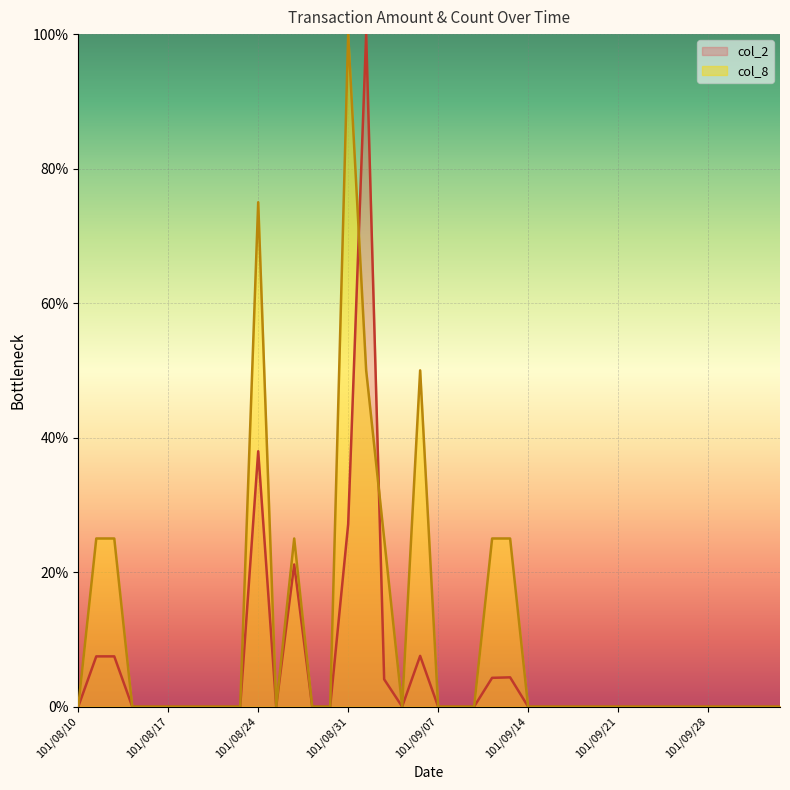

Between 101/08/24 and 101/09/14, which series saw the biggest shift?

col_8